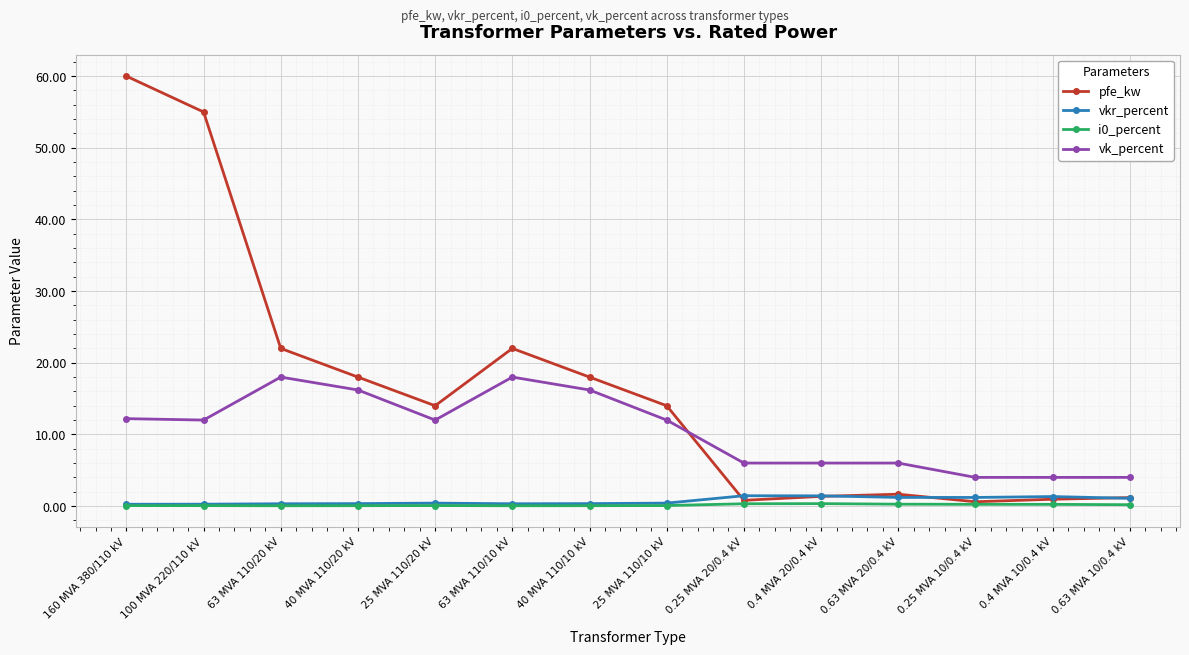

What is the label of the 12th point from the left?

0.25 MVA 10/0.4 kV